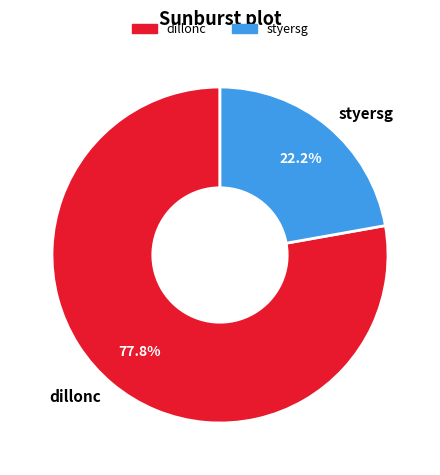

Which slice is the largest?

dillonc